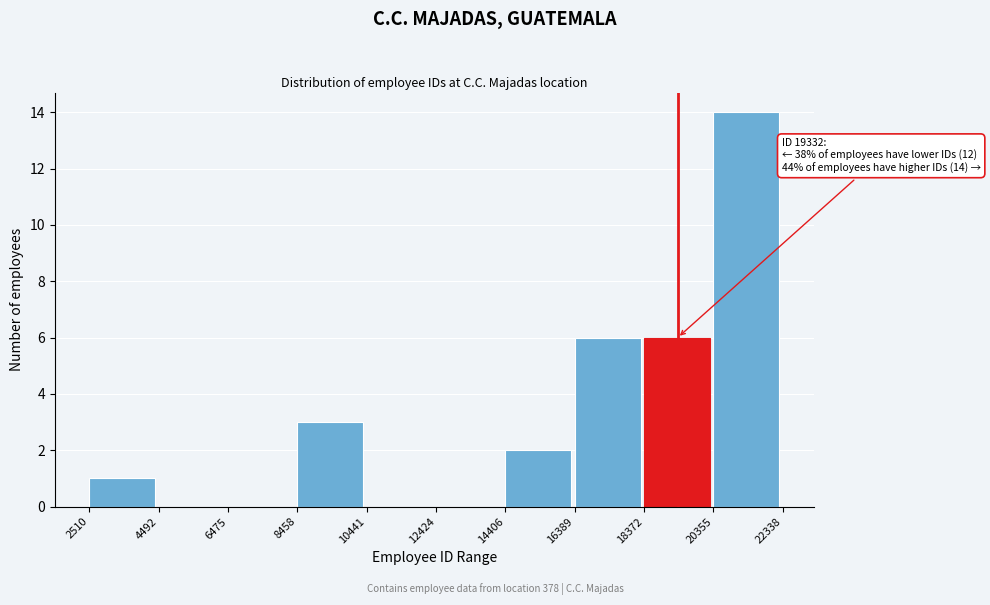

Which range on the x-axis has the tallest bar?

20355 to 22338